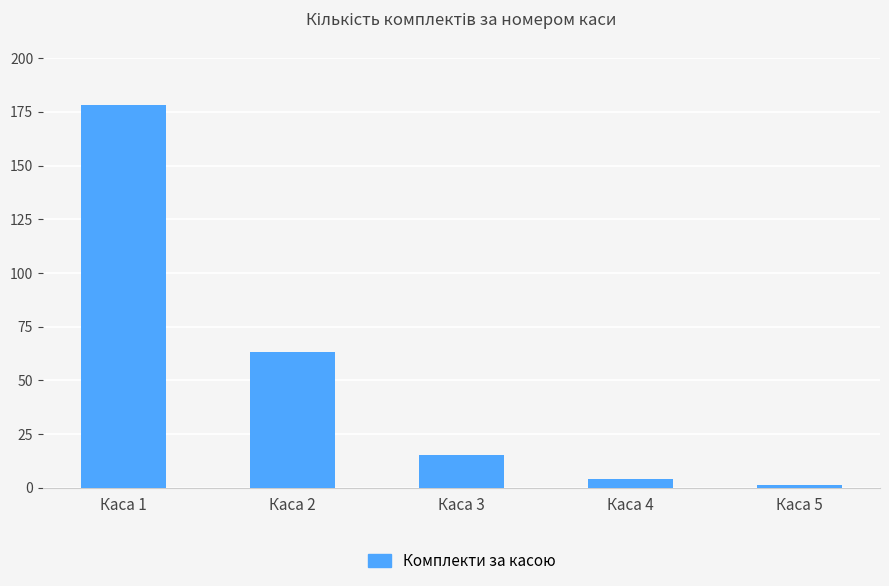

Reading left to right, extract all data points from this chart.

178	63	15	4	1